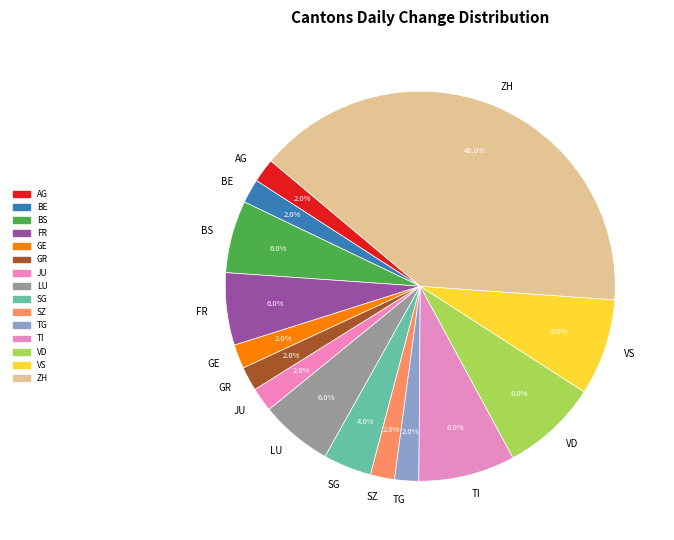

Combined, do ZH and BS account for over 50%?

No